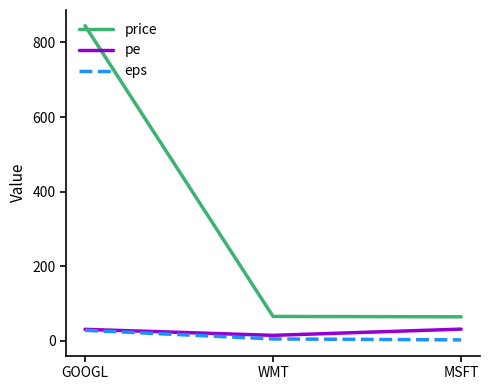

Where is eps nearest to the value 14?

WMT